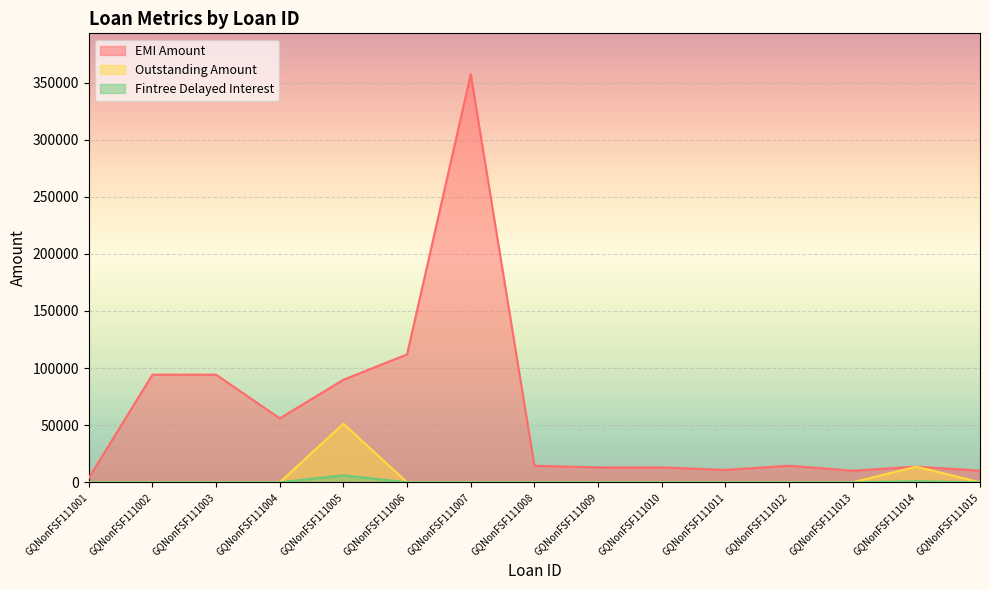

True or false: Fintree Delayed Interest and Outstanding Amount intersect in this chart.

False